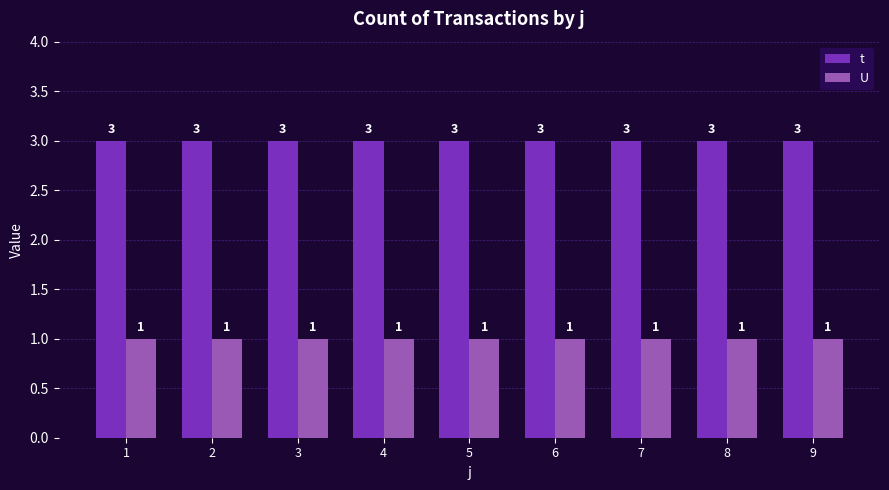

Rank the series at 9 from lowest to highest value.

U, t